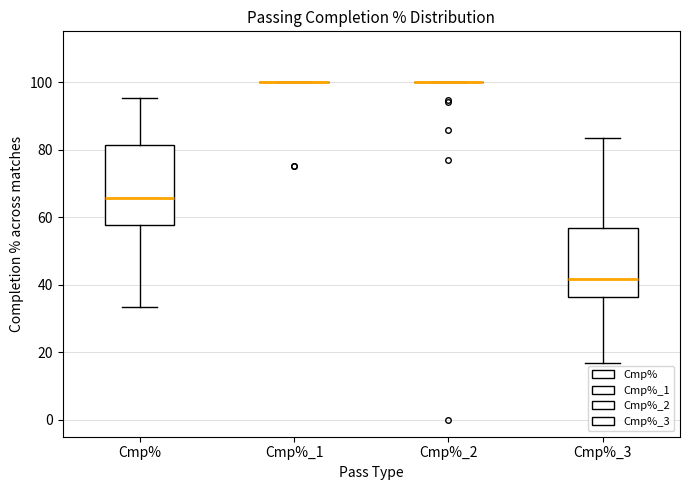

Reading left to right, read every box against the y-axis: the position of its median line, the range the box covers, and the ends of its whiskers. The values are not printed on the chart, so give them approximately, as read against the axis.

Cmp%: median 66, box 58 to 82, whiskers 34 to 96
Cmp%_1: box collapsed to a line at 100, whiskers 100 to 100
Cmp%_2: box collapsed to a line at 100, whiskers 100 to 100
Cmp%_3: median 42, box 36 to 56, whiskers 16 to 84